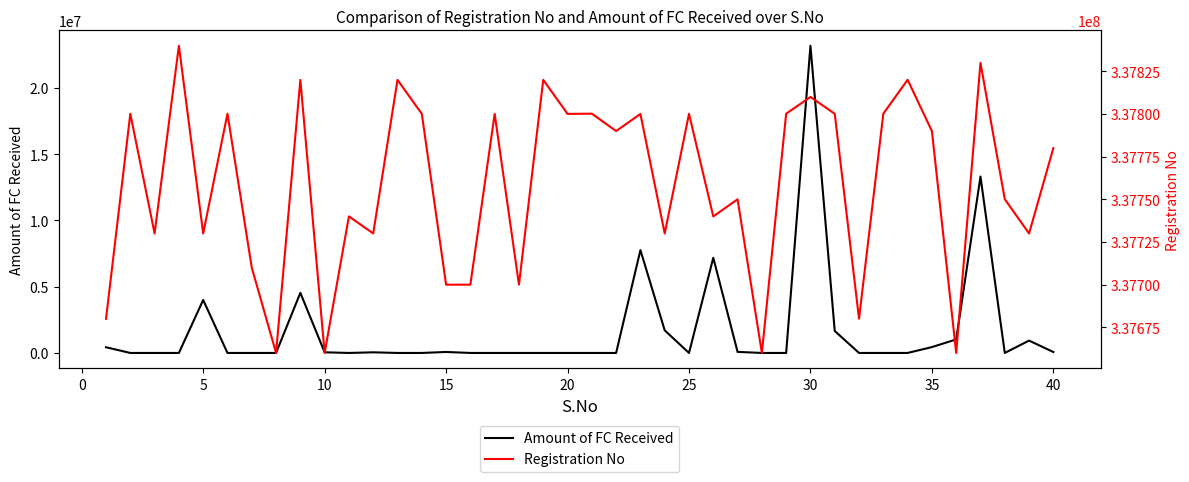

How many distinct data groups are displayed?

2